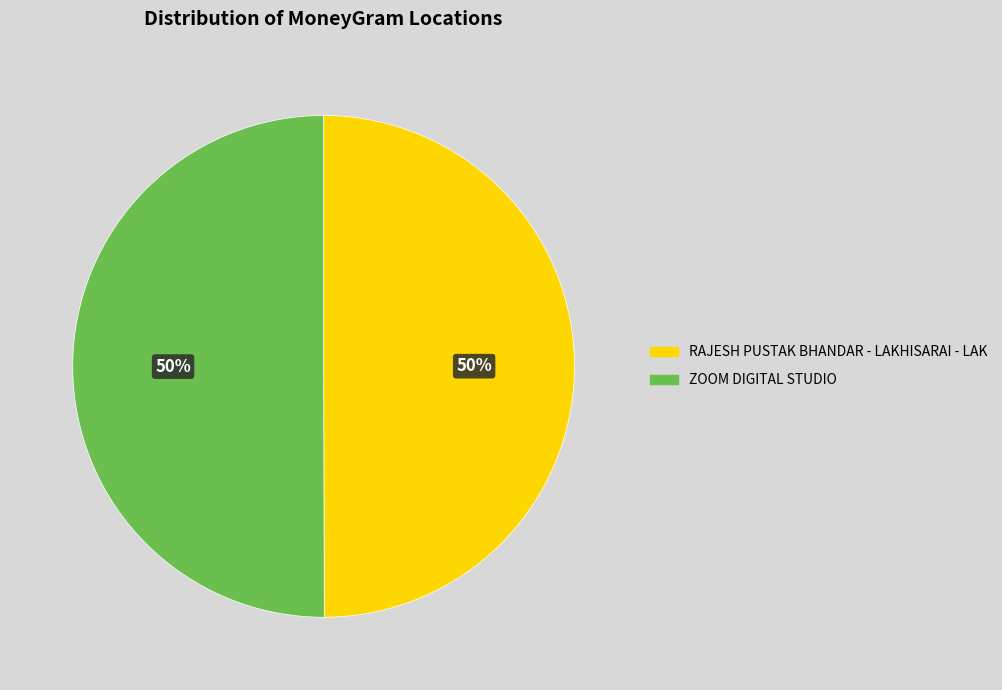

True or false: RAJESH PUSTAK BHANDAR - LAKHISARAI - LAK accounts for 50% of the total.

True